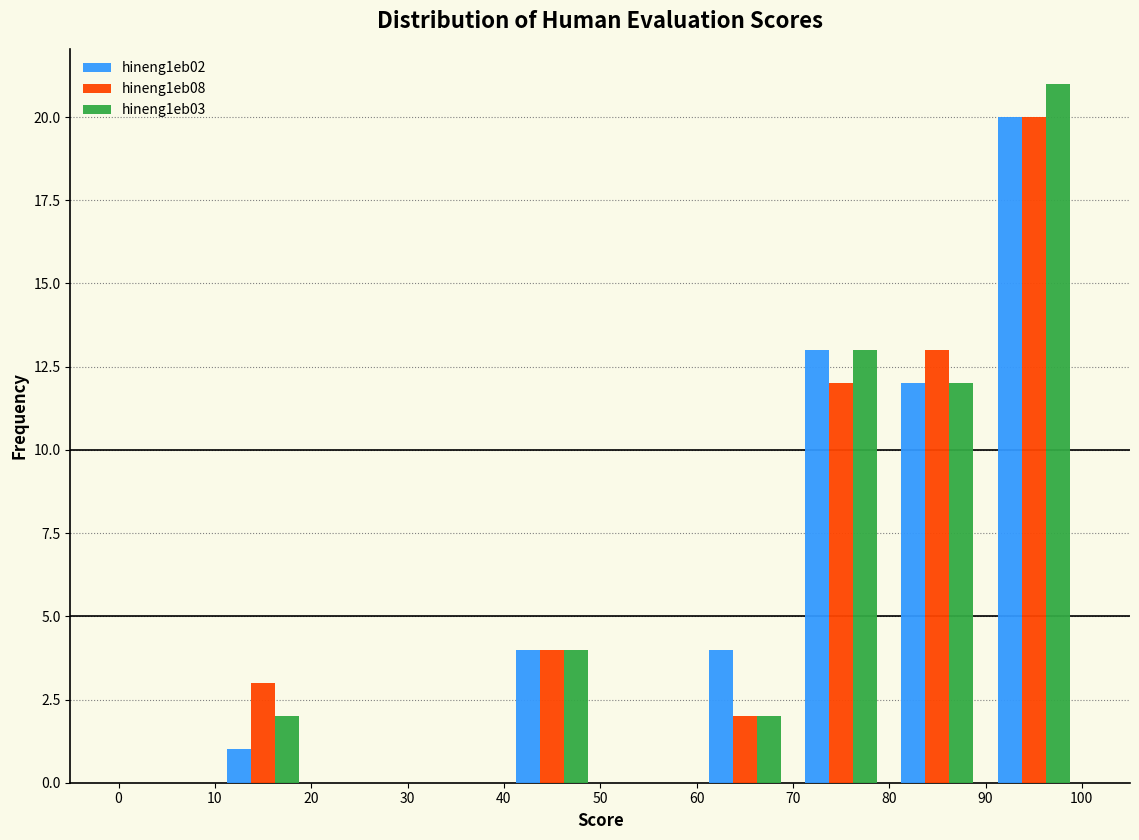

What is the height of the hineng1eb03 bar covering 70 to 80 on the x-axis? The values are not printed on the chart, so give them approximately, as read against the axis.

13